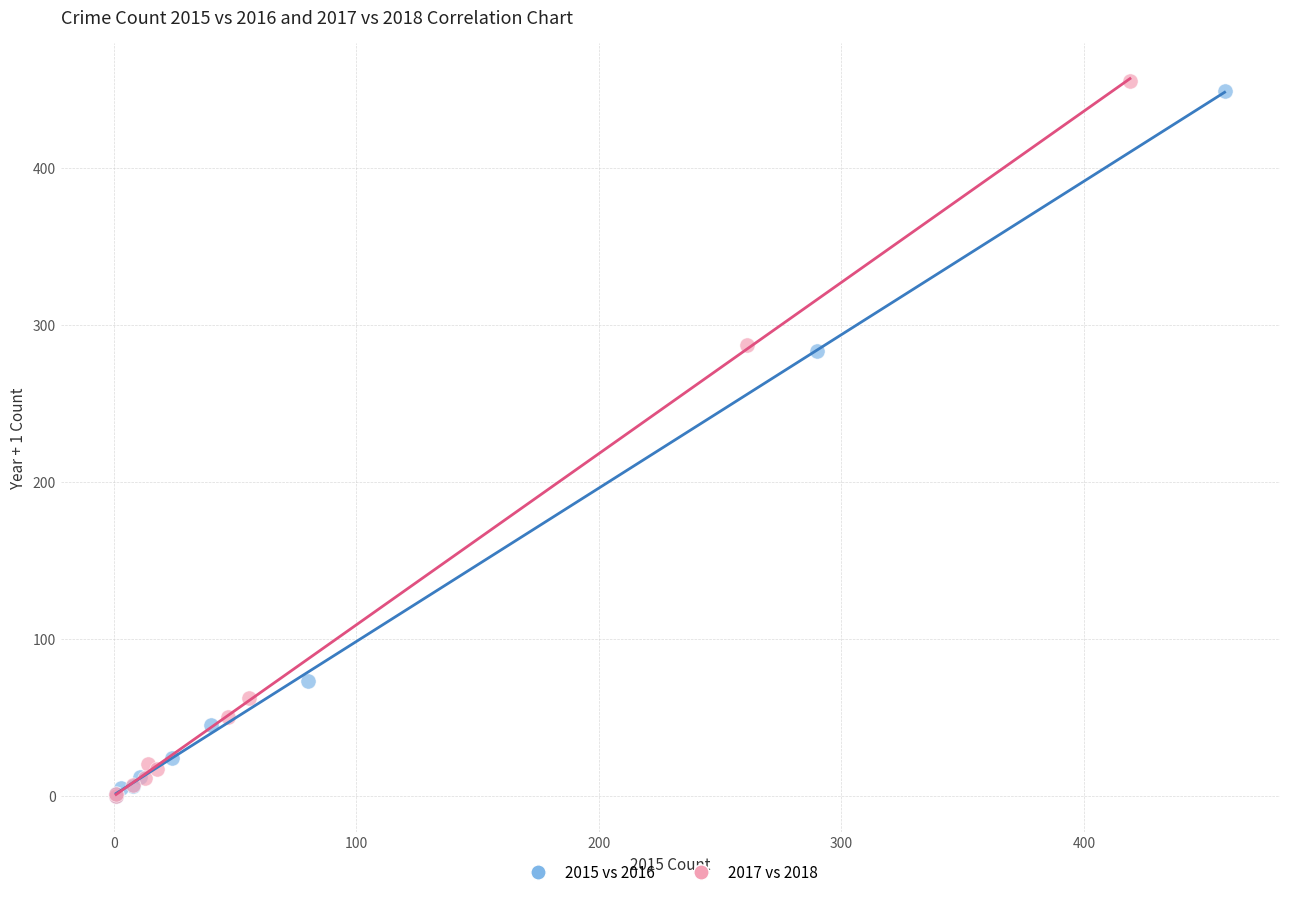

Which series has the largest Y range (max minus min)?

2017 vs 2018